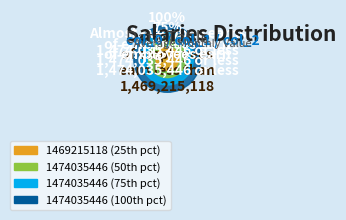

Do 1474035446 and 1469215118 together represent more than half of the pie?

Yes